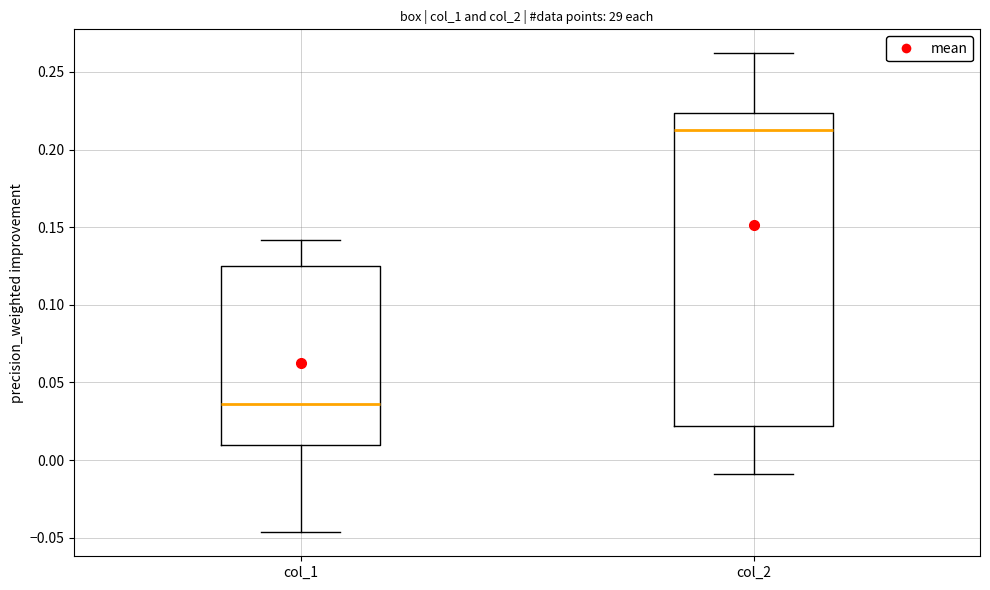

Where does the lower whisker of the box for col_2 end on the y-axis? The values are not printed on the chart, so give them approximately, as read against the axis.

-0.010